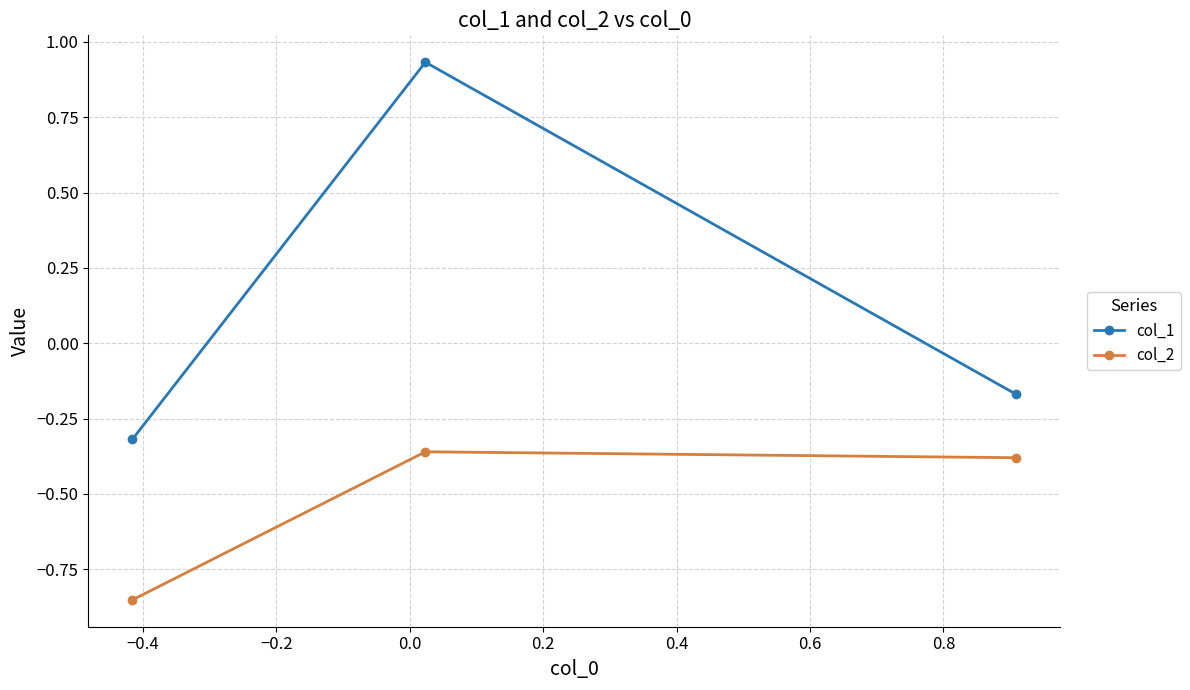

Rank the series by their maximum value, from highest to lowest.

col_1, col_2